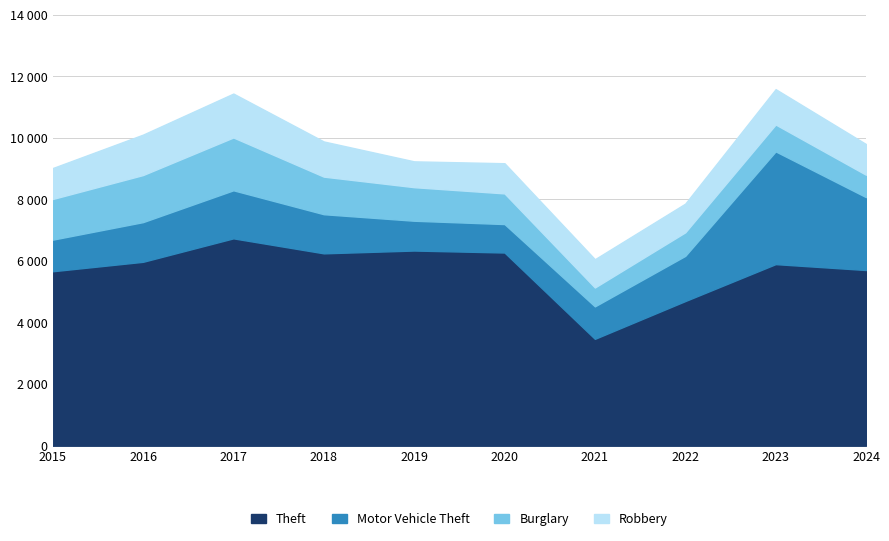

What is the sum of all Burglary values?

10851